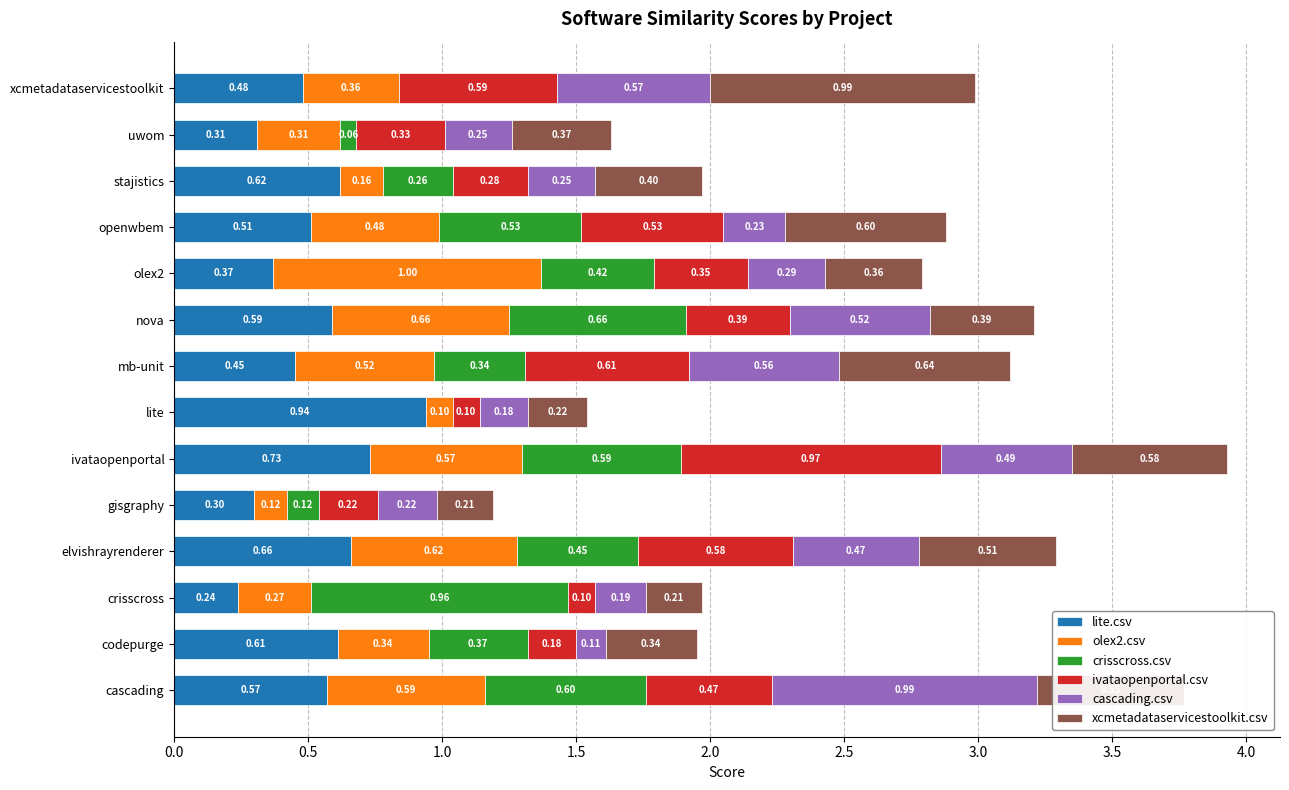

At which category is the sum across all series the highest?

ivataopenportal